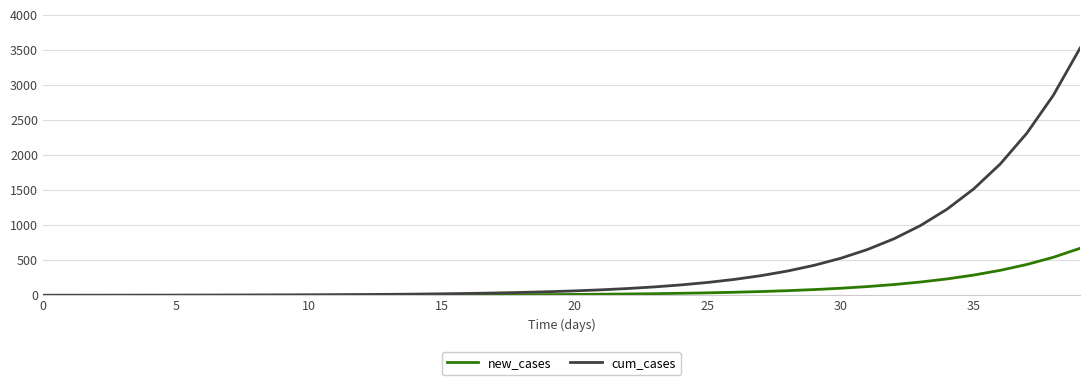

Which series has the widest spread of values?

cum_cases